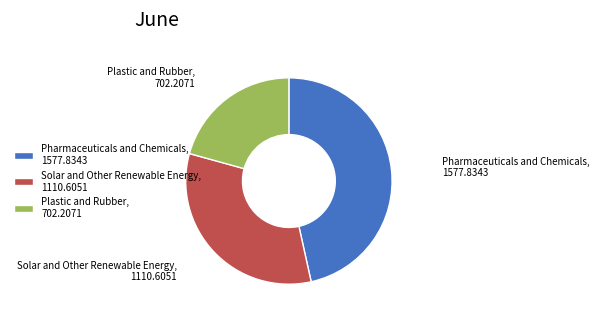

Is the sum of Solar and Other Renewable Energy, 1110.6051 and Pharmaceuticals and Chemicals, 1577.8343 greater than half?

Yes